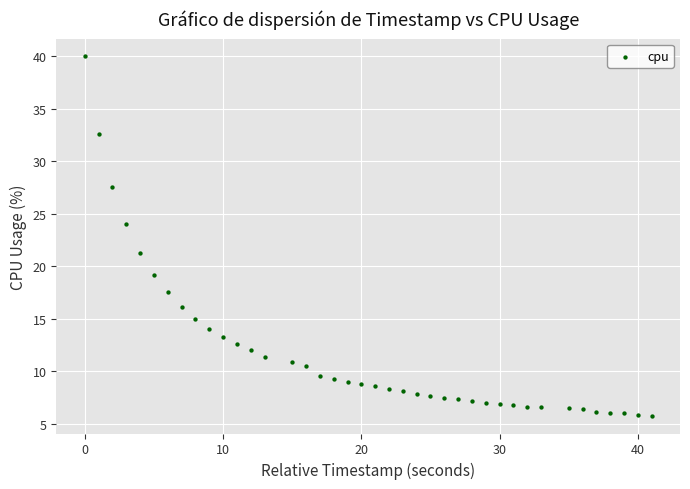

What Y value in the scatter plot is closest to 22?

21.3